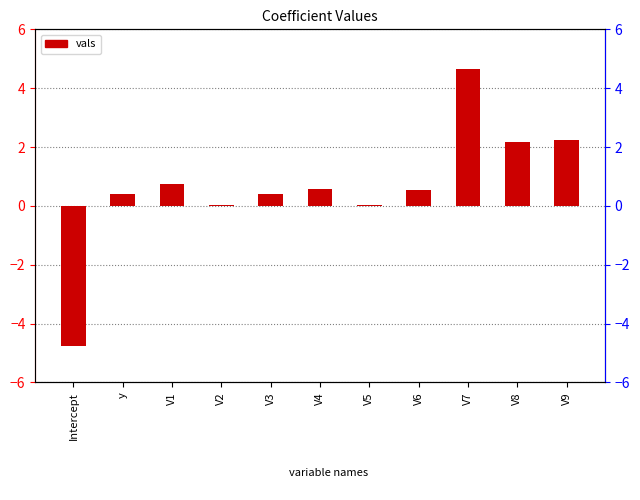

What is the label of the 9th bar from the right?

V1